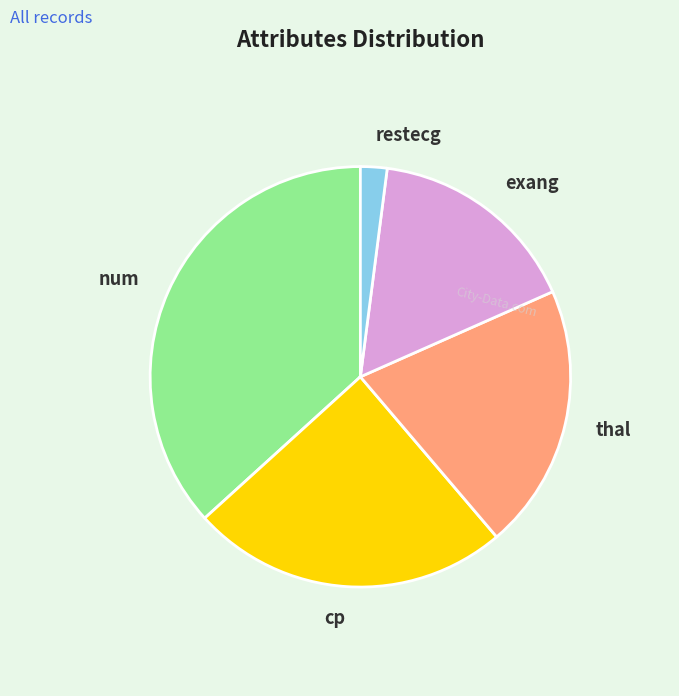

Is there any slice that represents more than half of the pie?

No